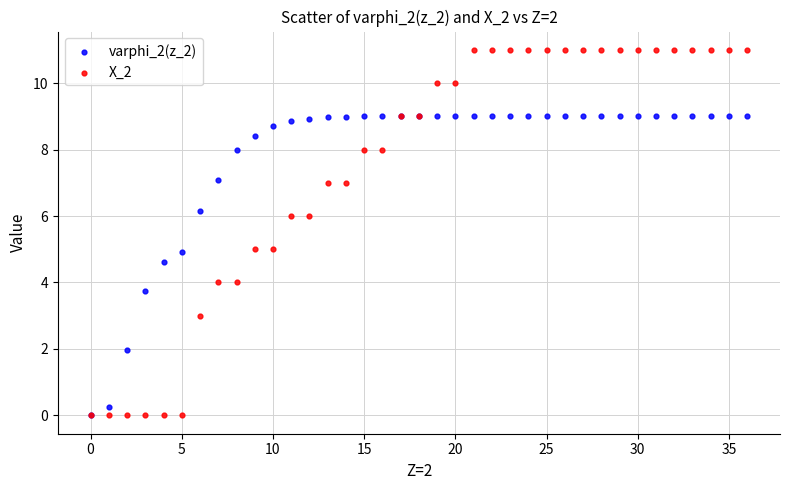

What are all the series names shown in the legend?

varphi_2(z_2), X_2